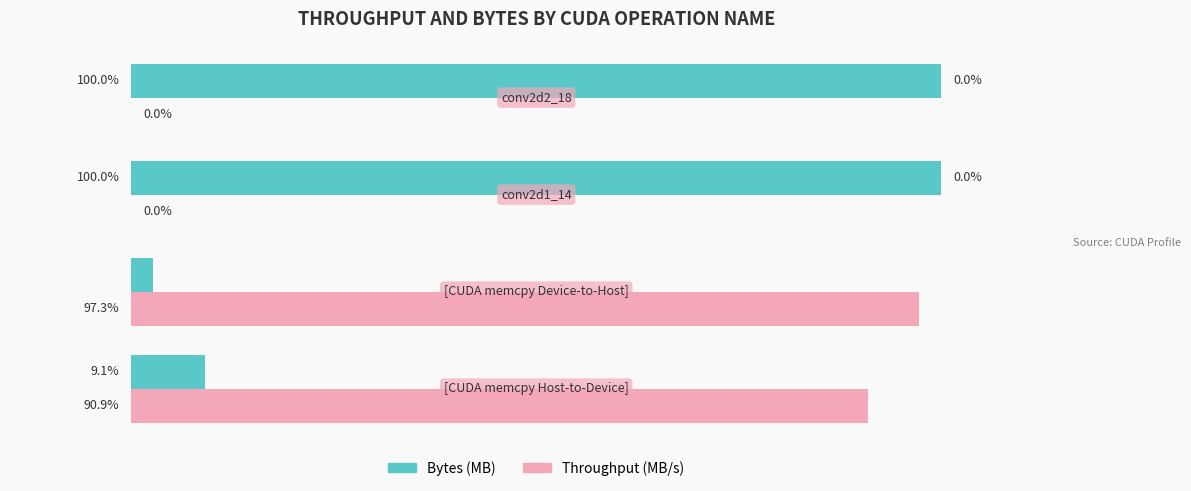

What are all the series names shown in the legend?

Bytes (MB), Throughput (MB/s)